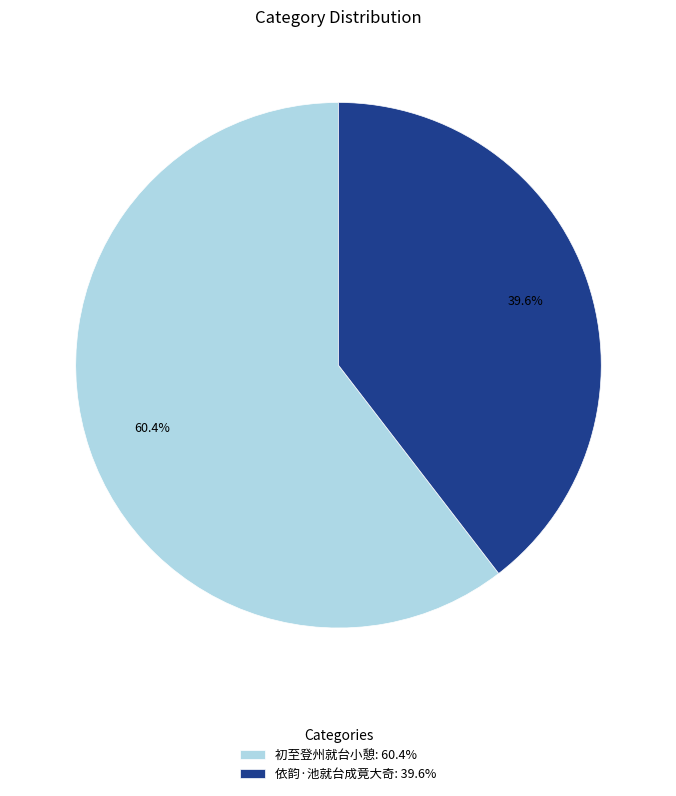

To the nearest percent, what is the combined percentage of 依韵·池就台成竟大奇 and 初至登州就台小憩?

100%